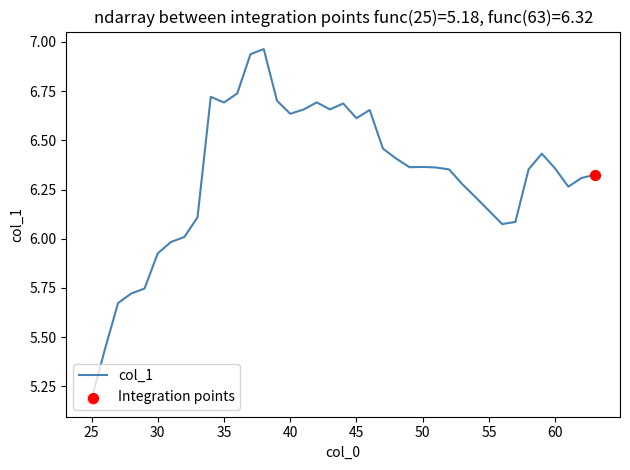

What is the difference between the maximum and minimum values?

1.8